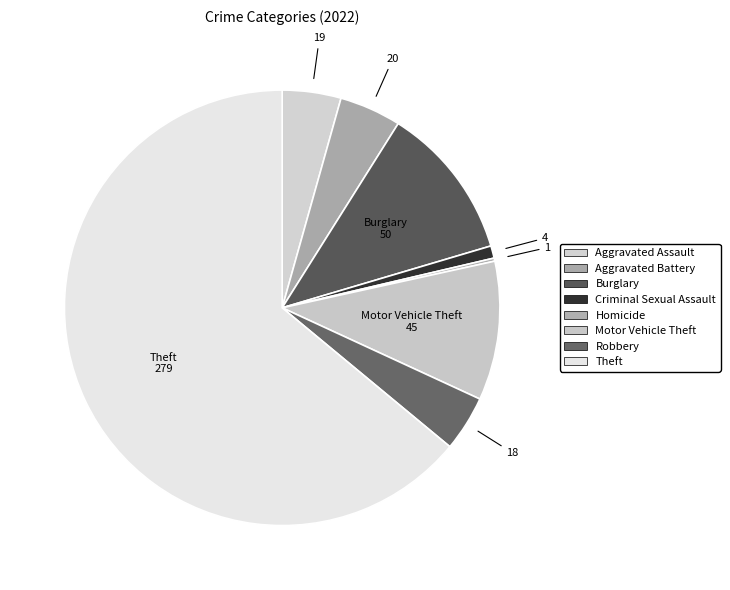

Which category has the biggest portion of the pie?

Theft